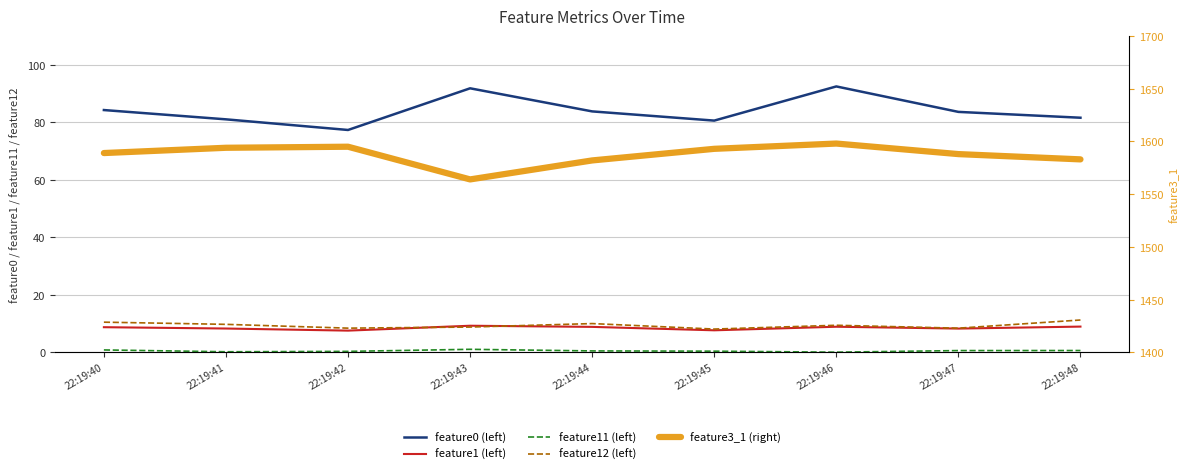

What is the sum of all feature0 (left) values?

756.4